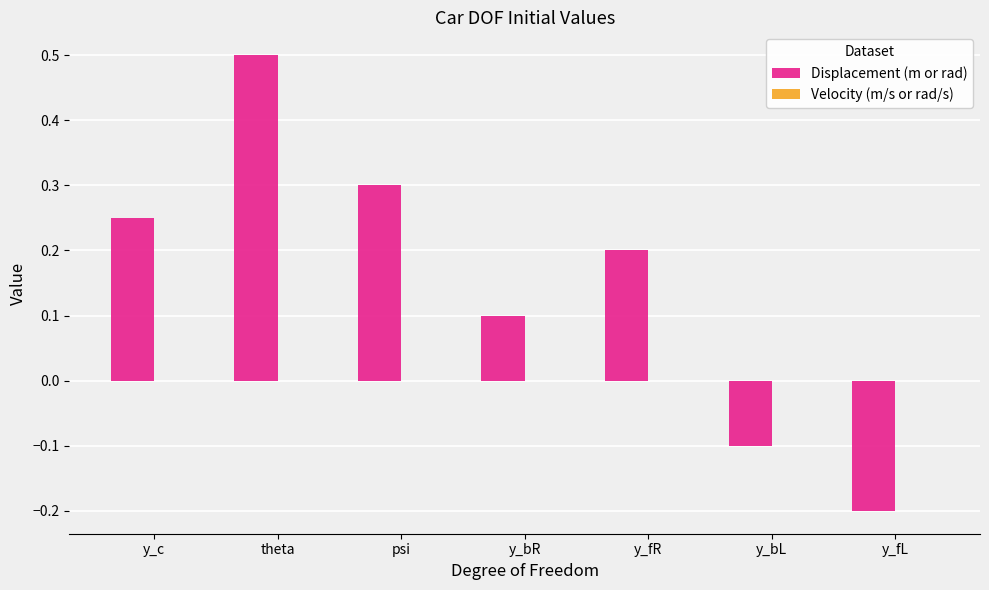

List the labels in order of value, smallest first.

y_fL, y_bL, y_bR, y_fR, y_c, psi, theta